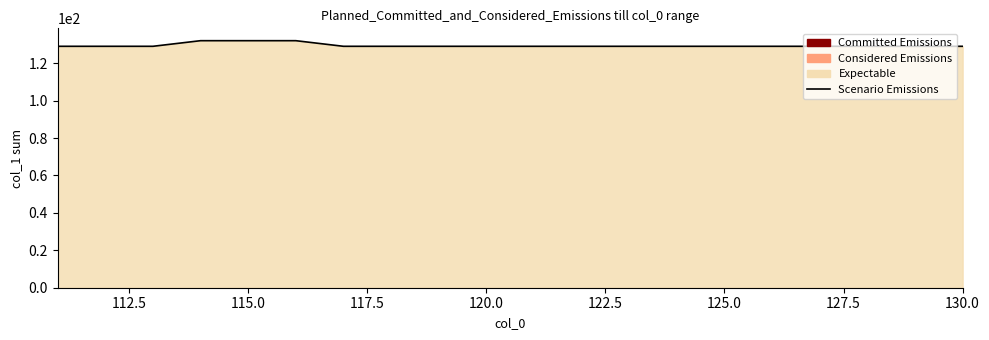

The chart shows a value of 129 at 125.0. True or false?

True